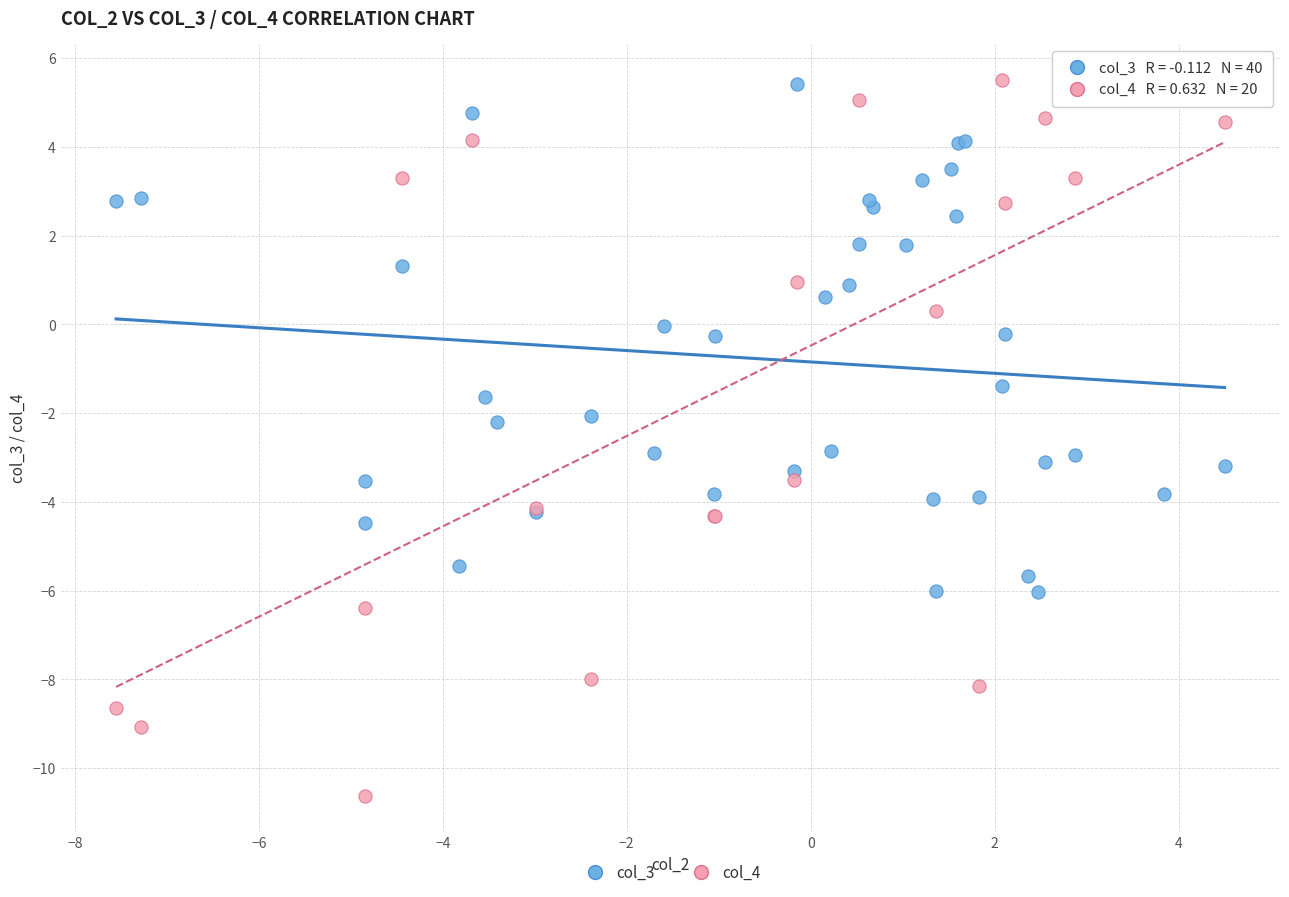

Which series has the largest Y range (max minus min)?

col_4